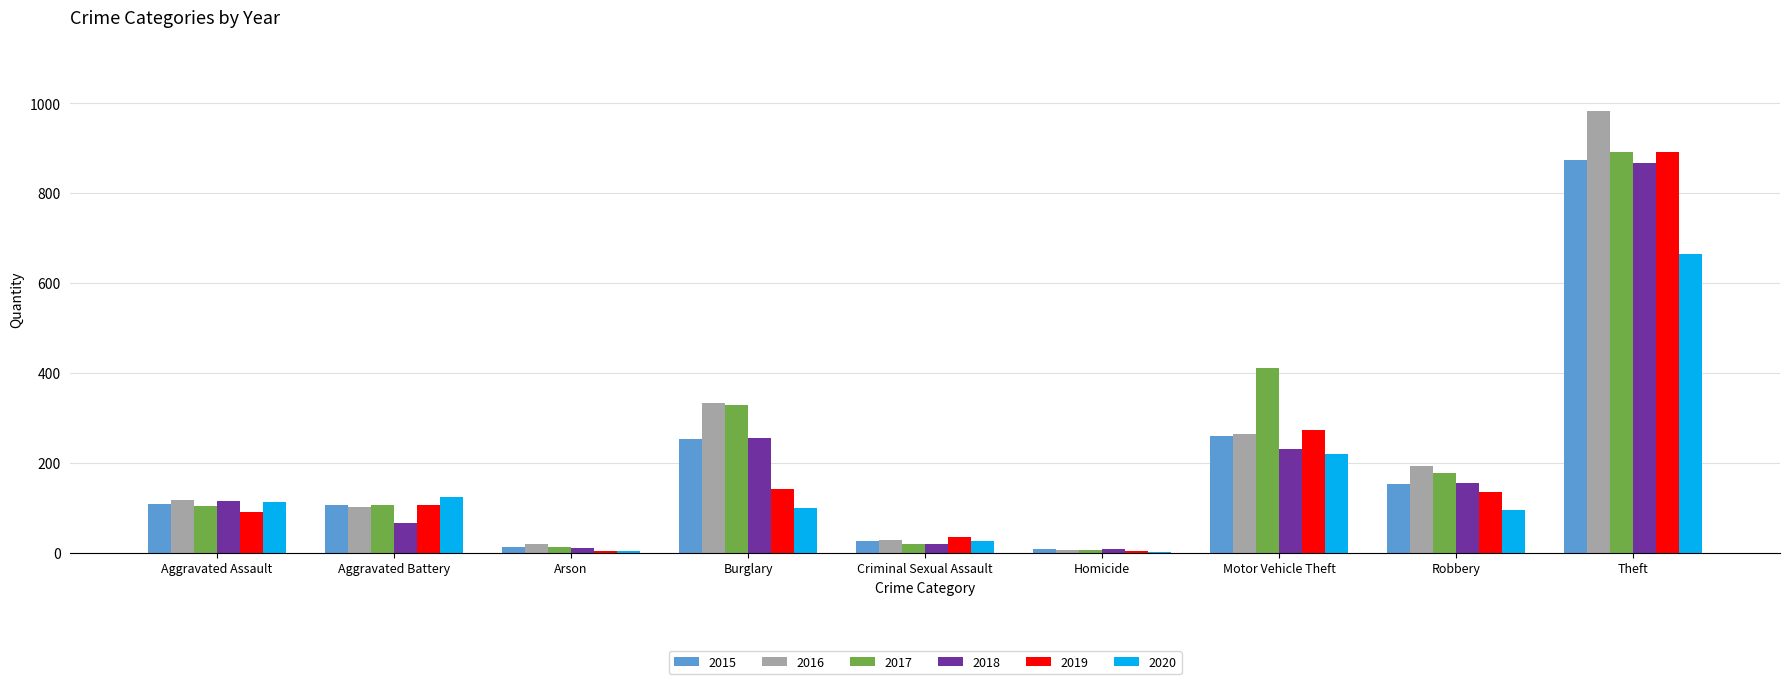

Count the number of data series in this chart.

6